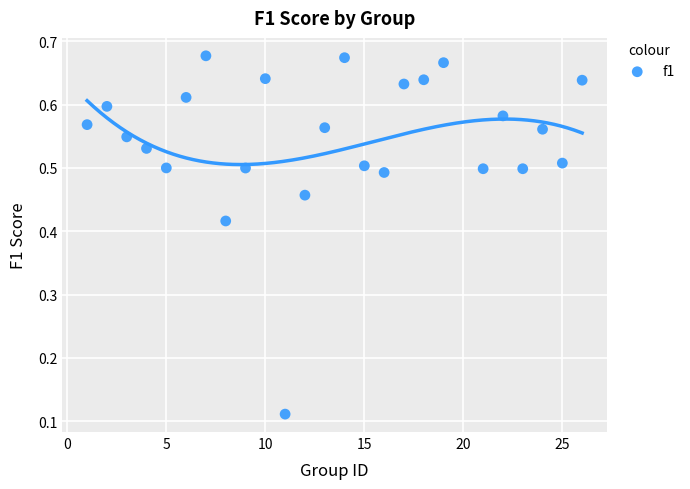

What is the range of X values (max minus min)?

25.0